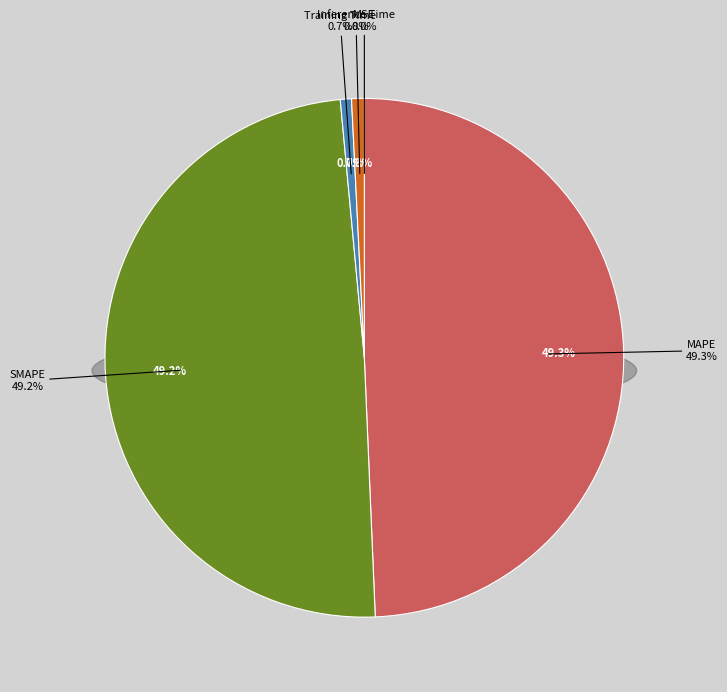

What is the total percentage of Inference Time and MAPE?

50.1%